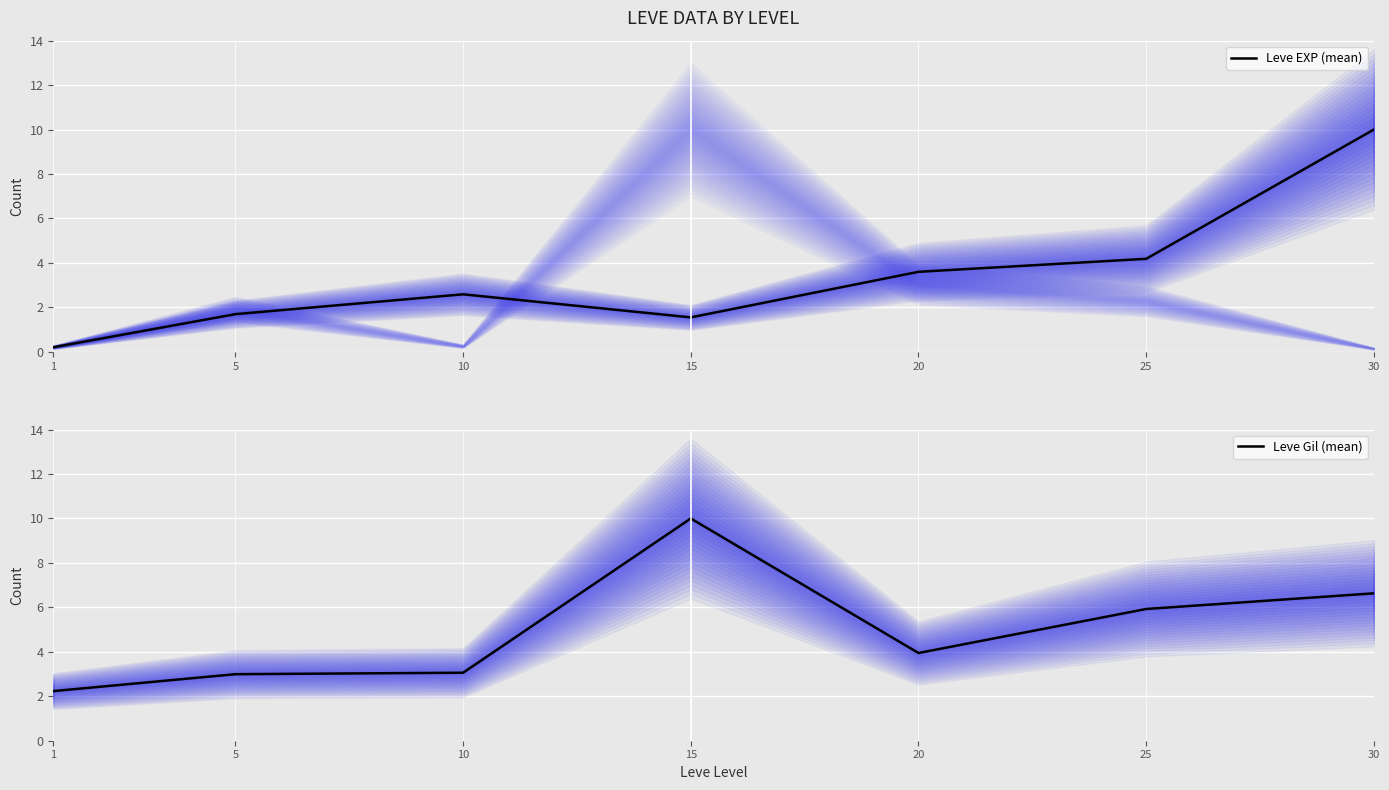

What is the difference between the maximum and second lowest values in the Leve Gil (mean) series?

7.0